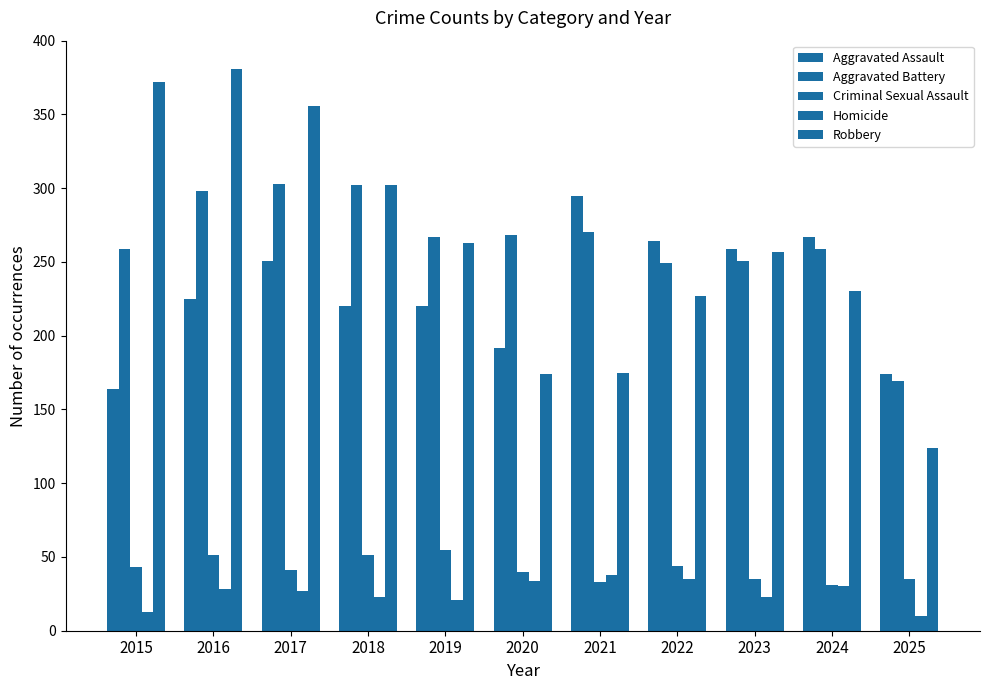

How many series are shown in this chart?

5